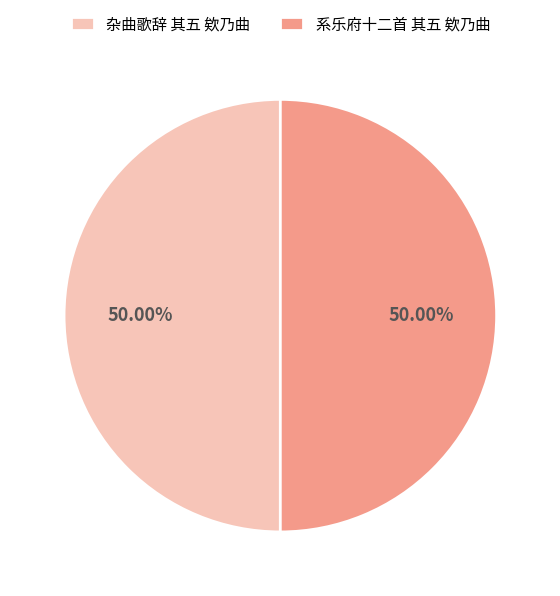

To the nearest percent, what portion does 系乐府十二首 其五 欸乃曲 represent?

50%